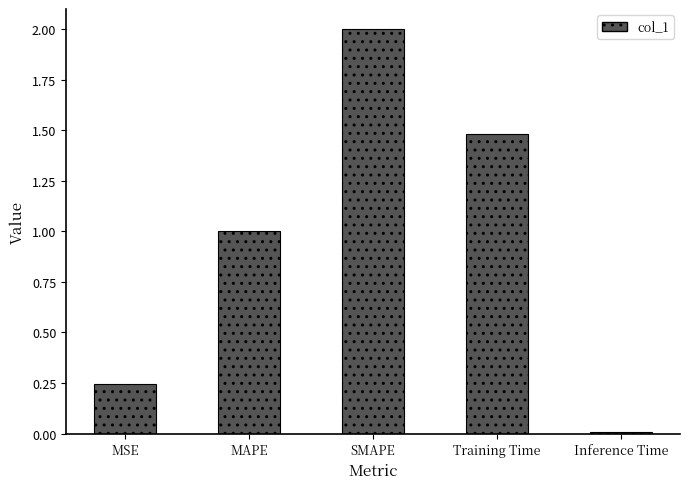

What is the label of the 5th bar from the left?

Inference Time